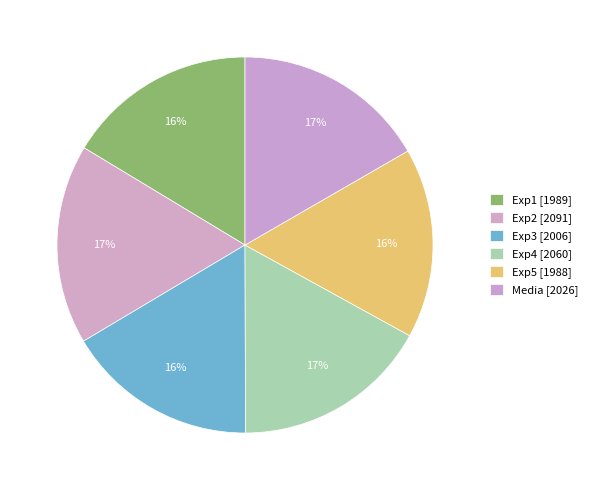

Count the number of slices in the pie.

6